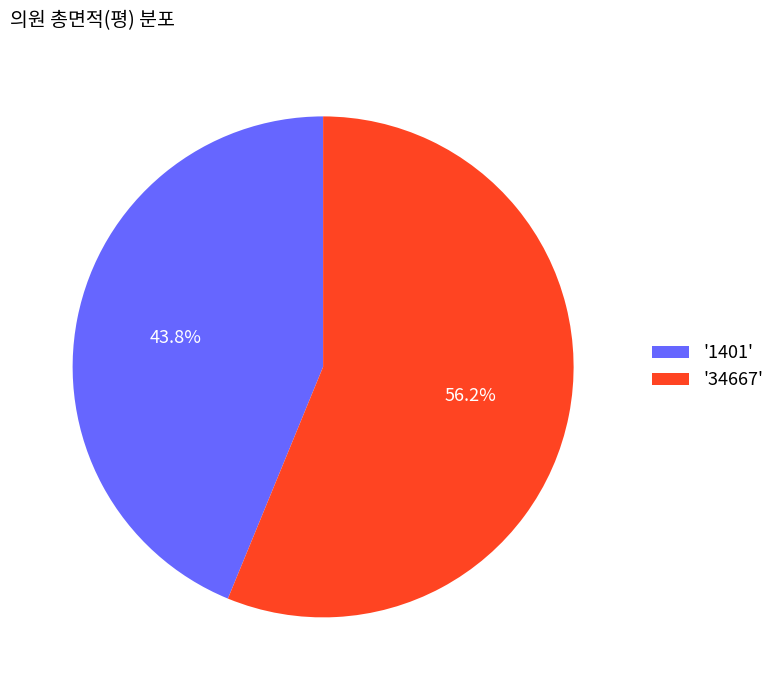

Do '1401' and '34667' together represent more than half of the pie?

Yes